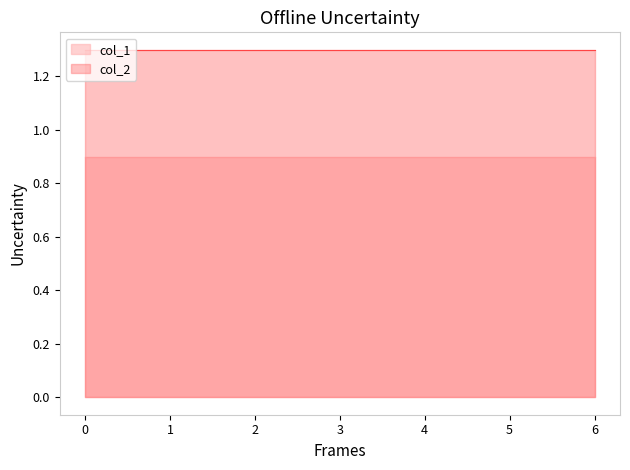

Which series has the largest range (max minus min)?

col_1